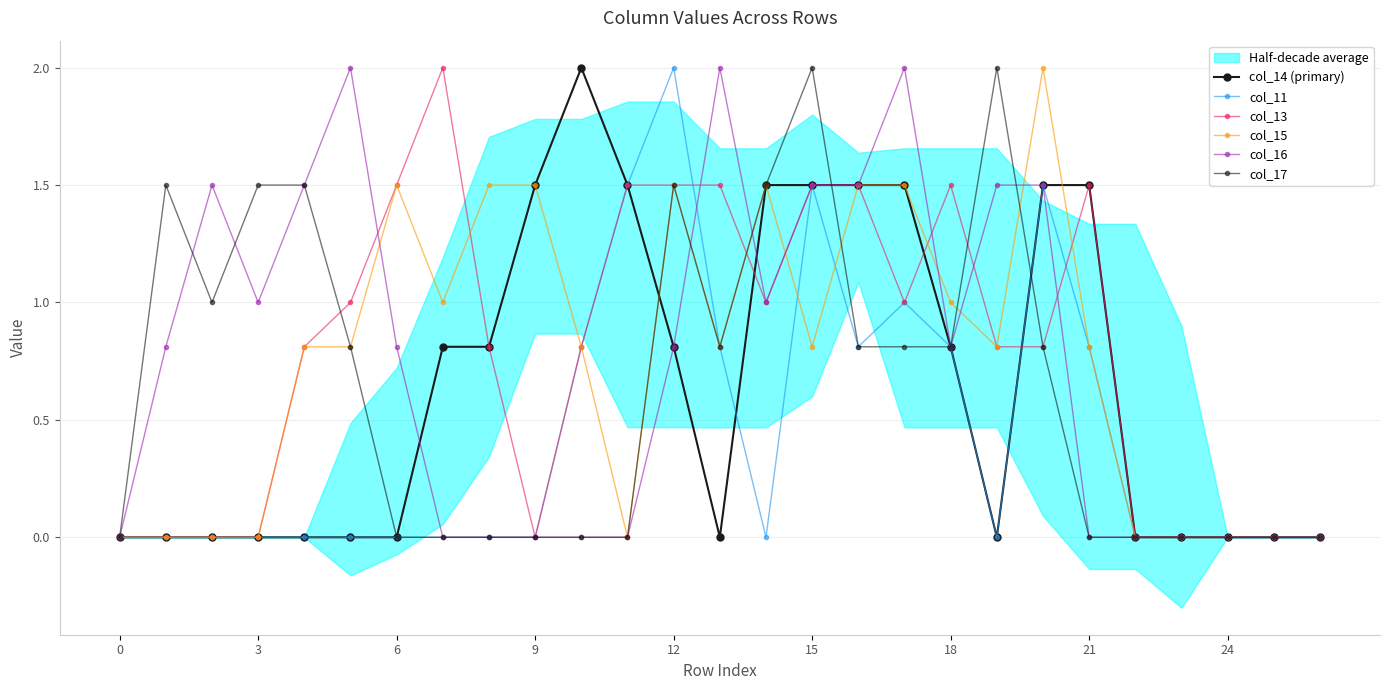

What is the maximum value for col_11?

2.0